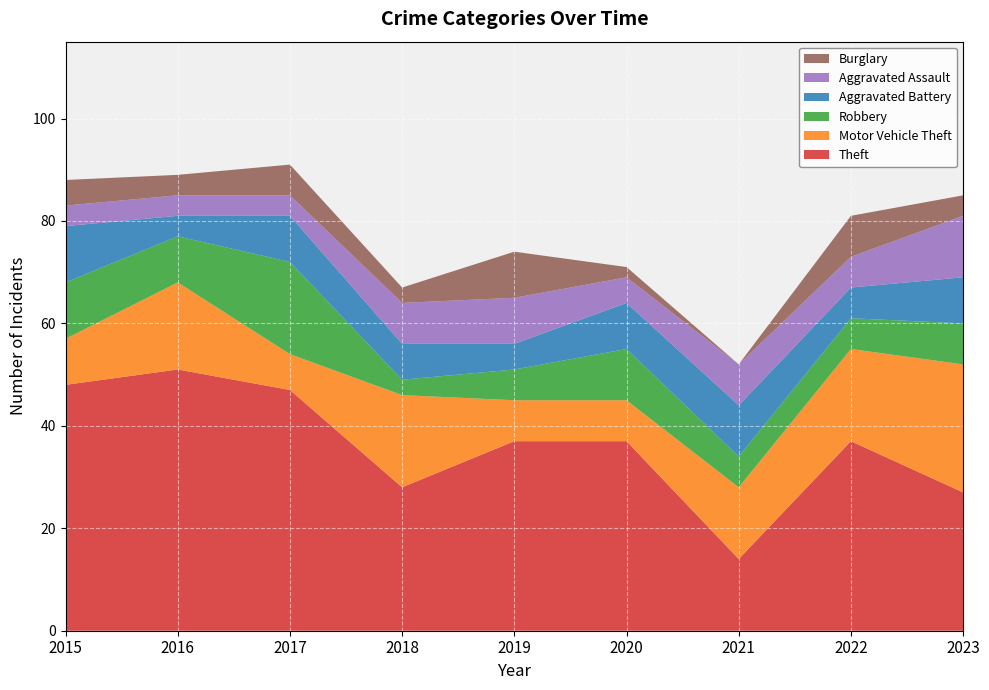

Reading left to right, what are all the values shown in this chart?

Theft: 2015=48	2016=51	2017=47	2018=28	2019=37	2020=37	2021=14	2022=37	2023=27
Motor Vehicle Theft: 2015=9	2016=17	2017=7	2018=18	2019=8	2020=8	2021=14	2022=18	2023=25
Robbery: 2015=11	2016=9	2017=18	2018=3	2019=6	2020=10	2021=6	2022=6	2023=8
Aggravated Battery: 2015=11	2016=4	2017=9	2018=7	2019=5	2020=9	2021=10	2022=6	2023=9
Aggravated Assault: 2015=4	2016=4	2017=4	2018=8	2019=9	2020=5	2021=8	2022=6	2023=12
Burglary: 2015=5	2016=4	2017=6	2018=3	2019=9	2020=2	2021=0	2022=8	2023=4